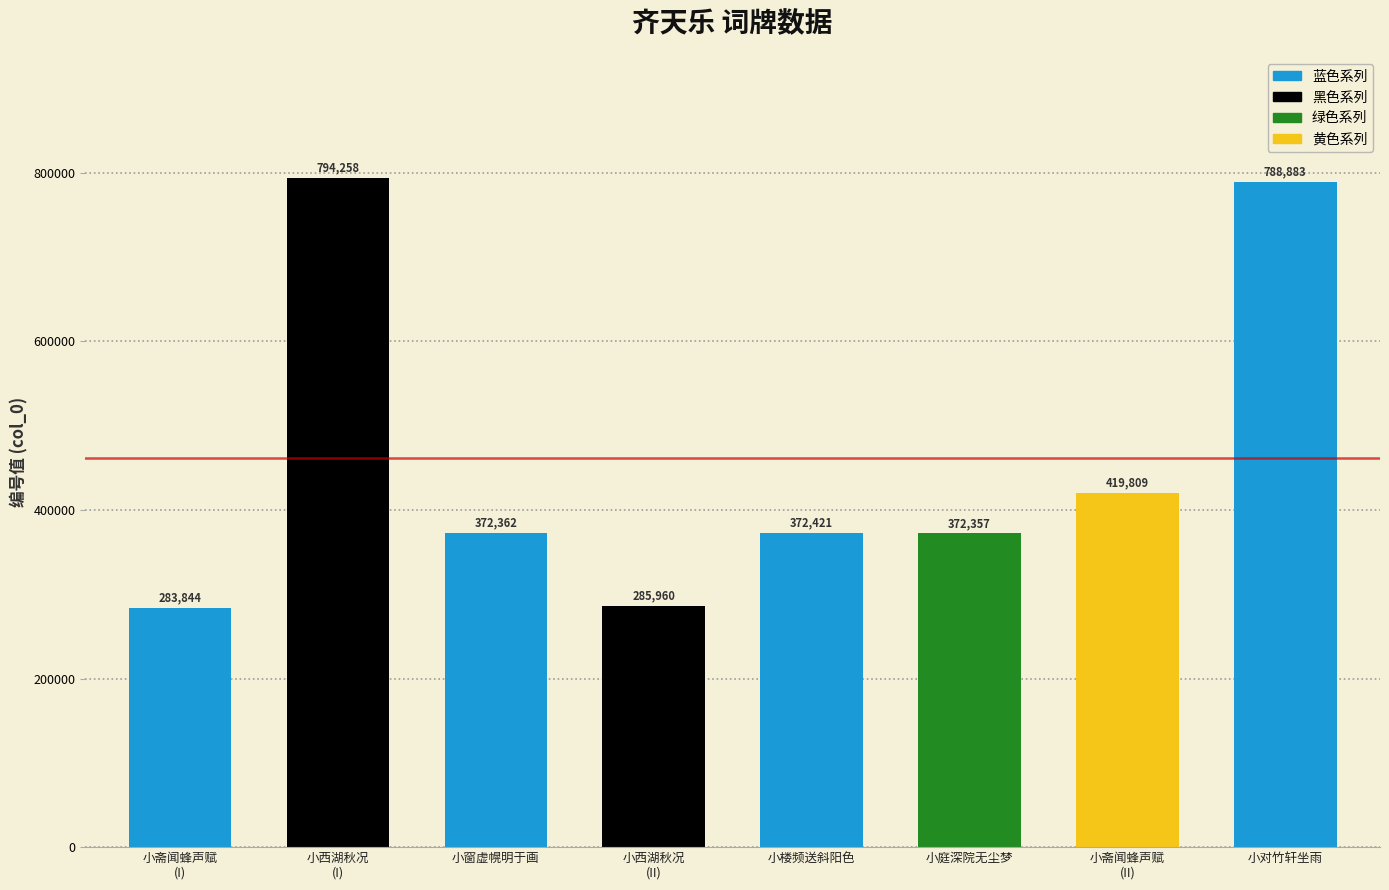

Where is the data nearest to the value 539051?

小斋闻蜂声赋
(II)